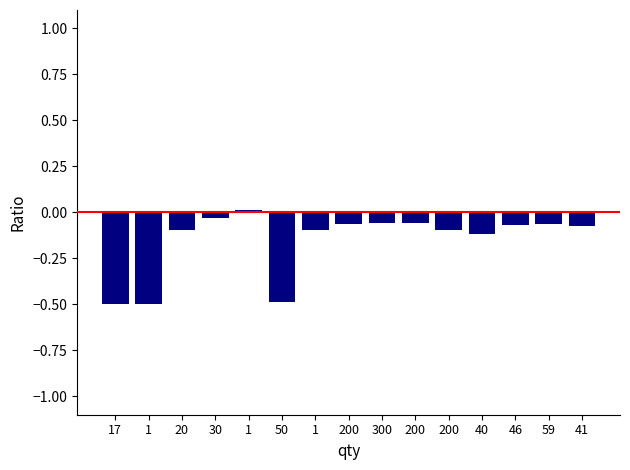

What is the average value?

-0.2